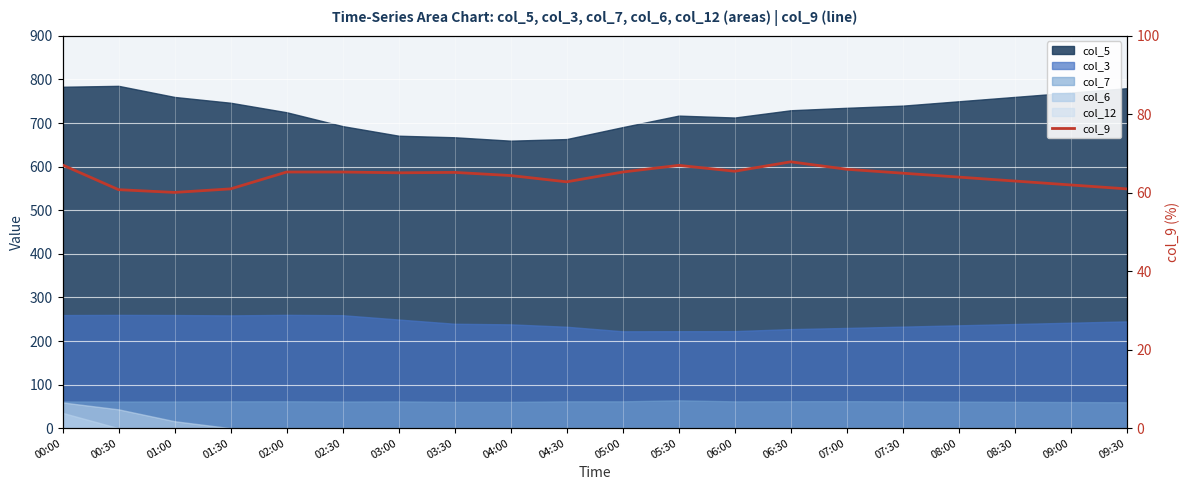

List the labels in order of value, smallest first.

01:00, 00:30, 01:30, 09:30, 09:00, 04:30, 08:30, 08:00, 04:00, 07:30, 03:00, 03:30, 02:00, 02:30, 05:00, 06:00, 07:00, 05:30, 00:00, 06:30